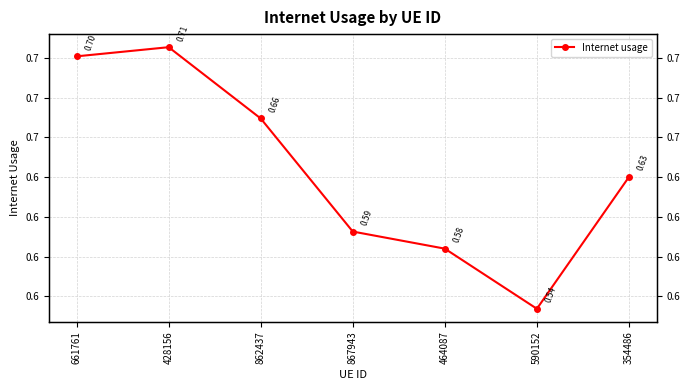

Where is the first local minimum?

590152